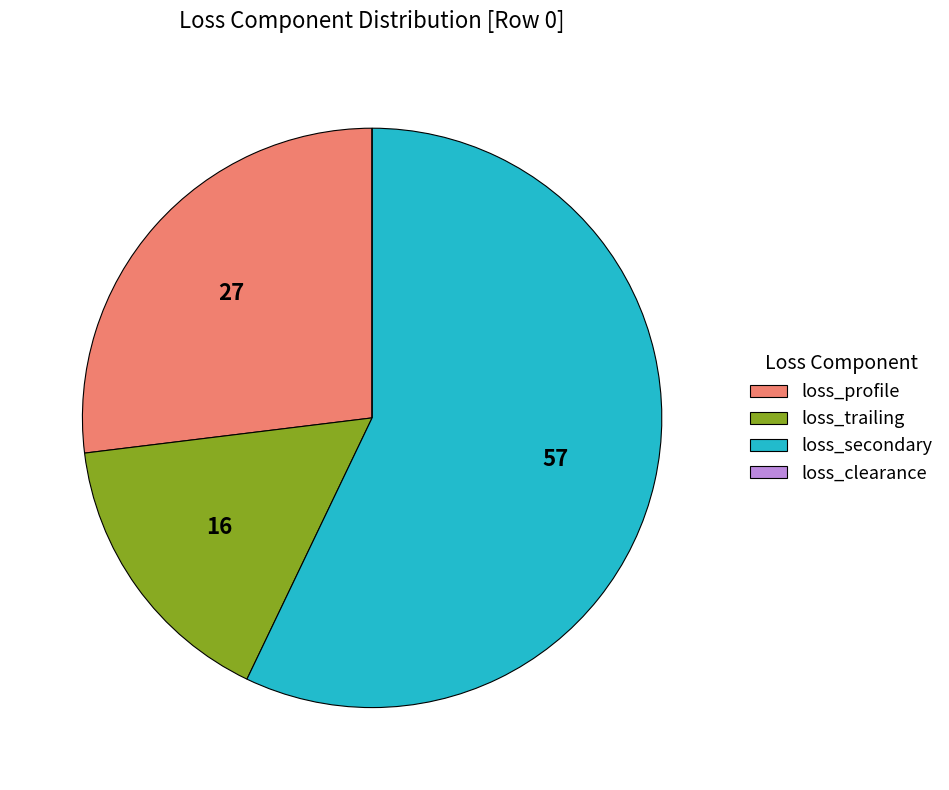

Which slice is the largest?

loss_secondary